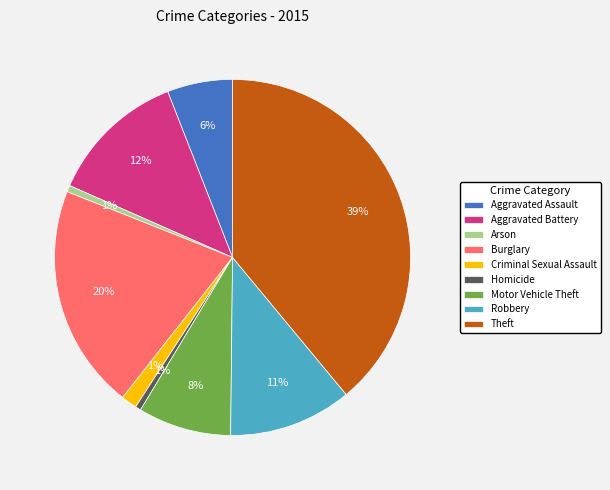

Is the sum of Homicide and Motor Vehicle Theft greater than half?

No